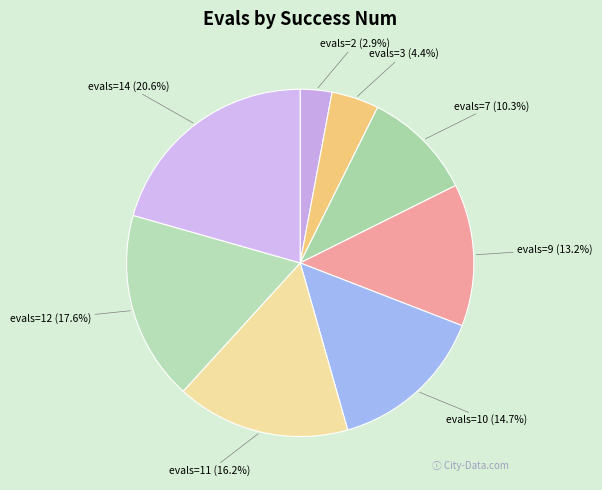

How many slices are in this pie chart?

8